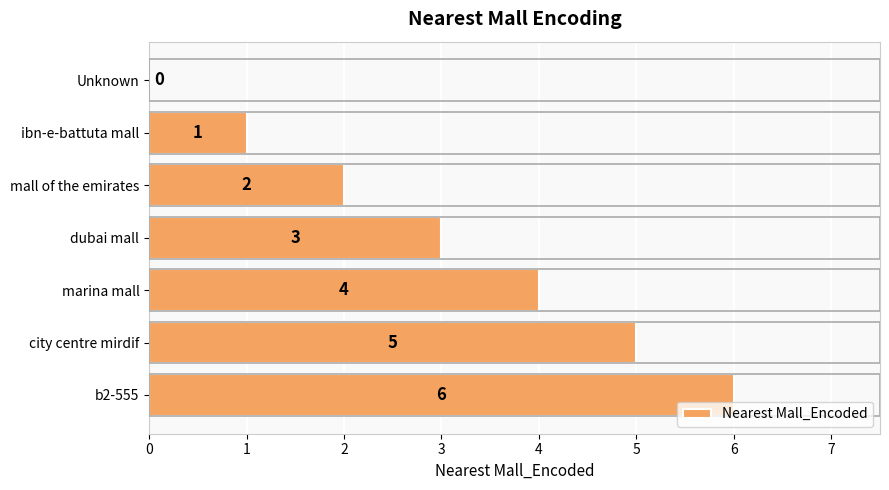

What is the greatest value displayed?

6